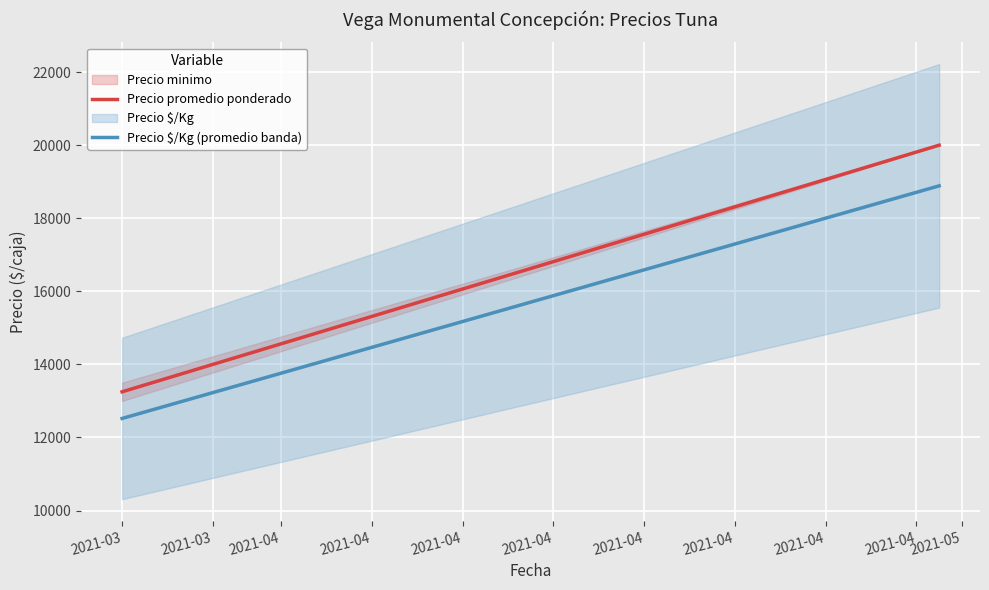

Rank the series at 2021-03 from lowest to highest value.

Precio $/Kg (promedio banda), Precio promedio ponderado